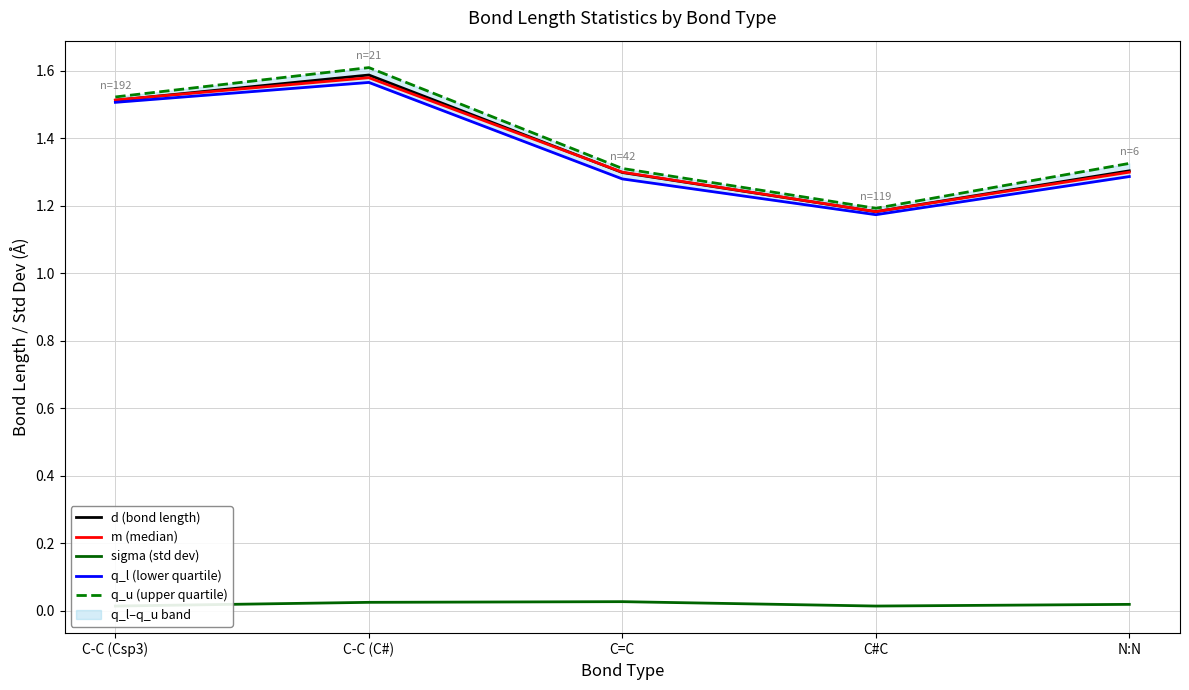

What is the maximum value for q_u (upper quartile)?

1.6